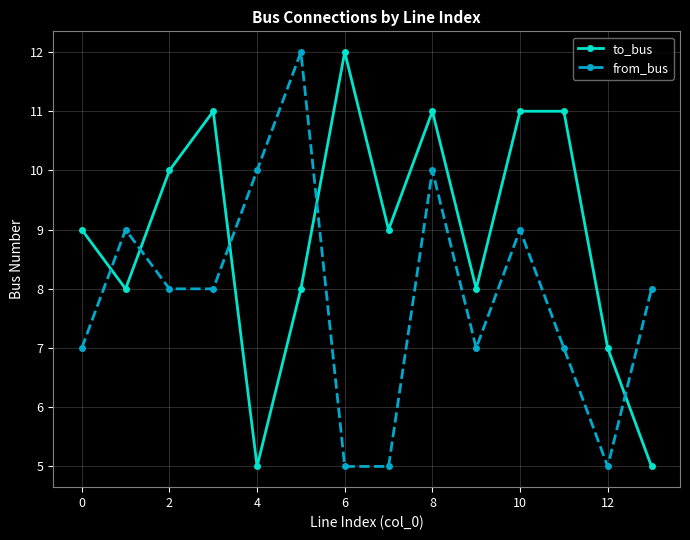

Count the number of categories in the chart.

14